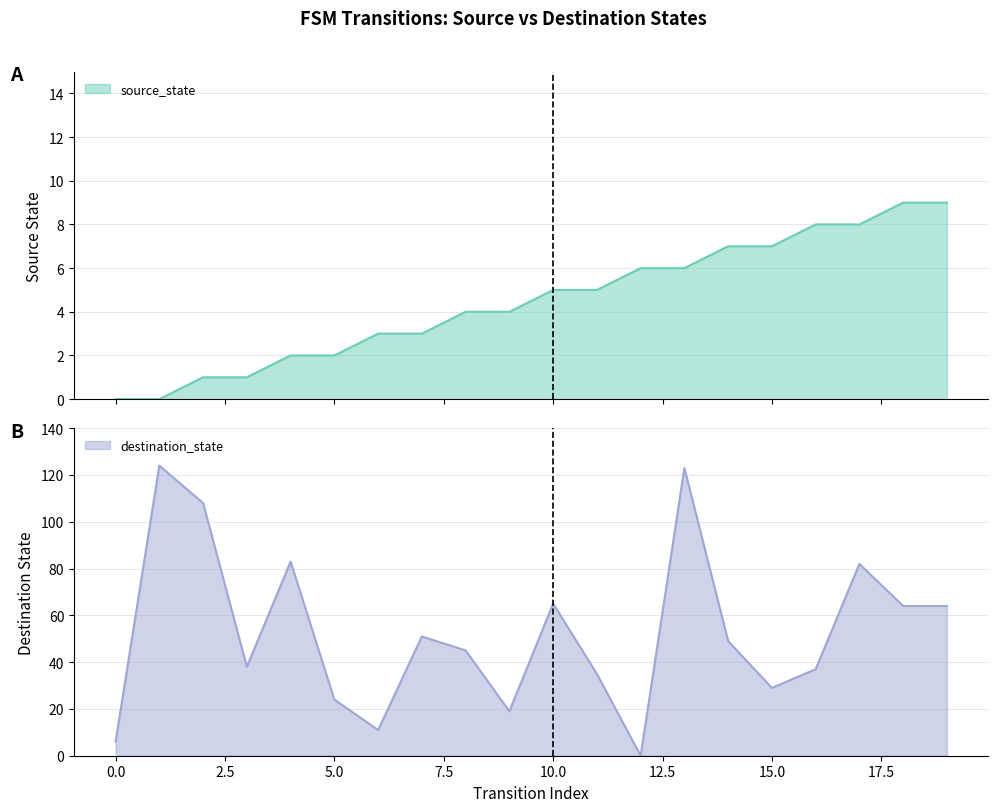

Which series has the widest spread of values?

destination_state